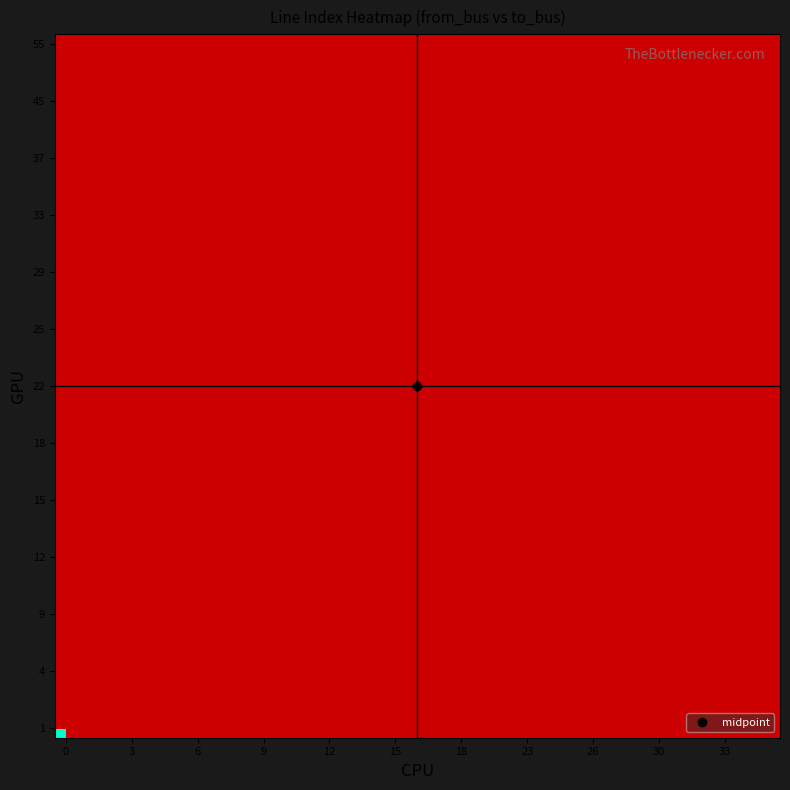

What is the maximum value shown in the chart?

39.0